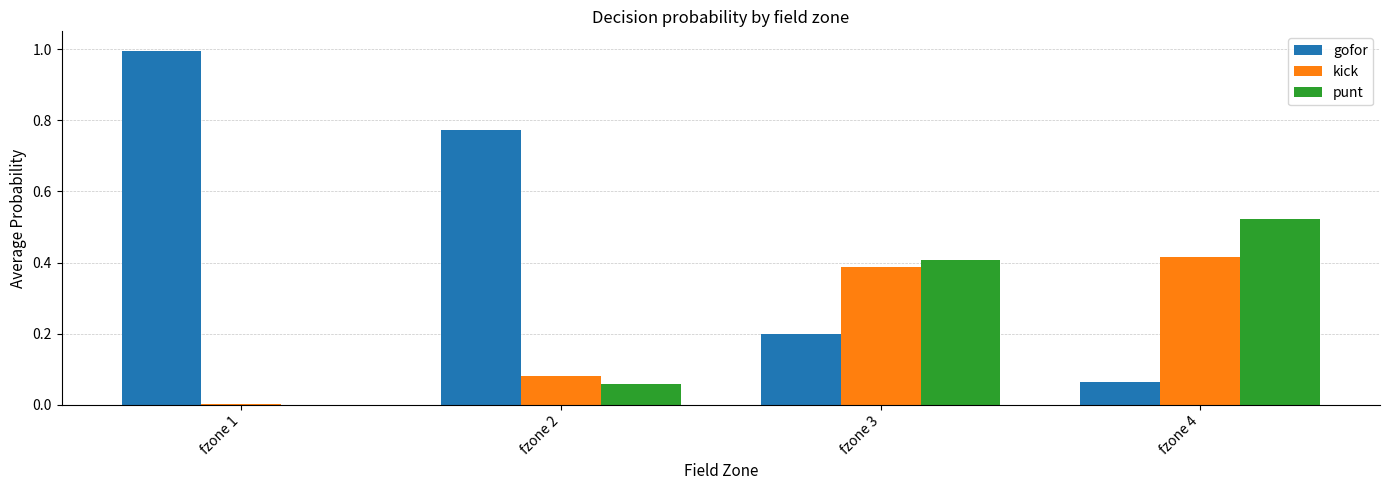

True or false: kick has a value of 0.0 at fzone 1.

True